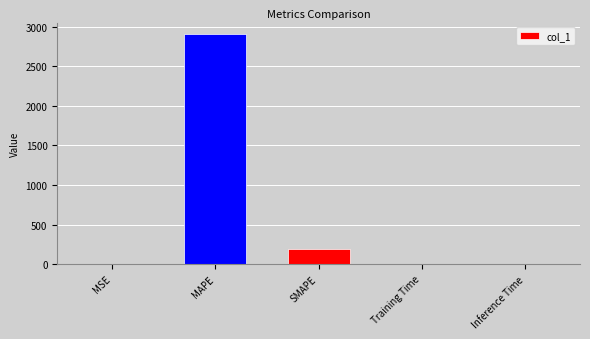

What is the sum of all values?

3092.2